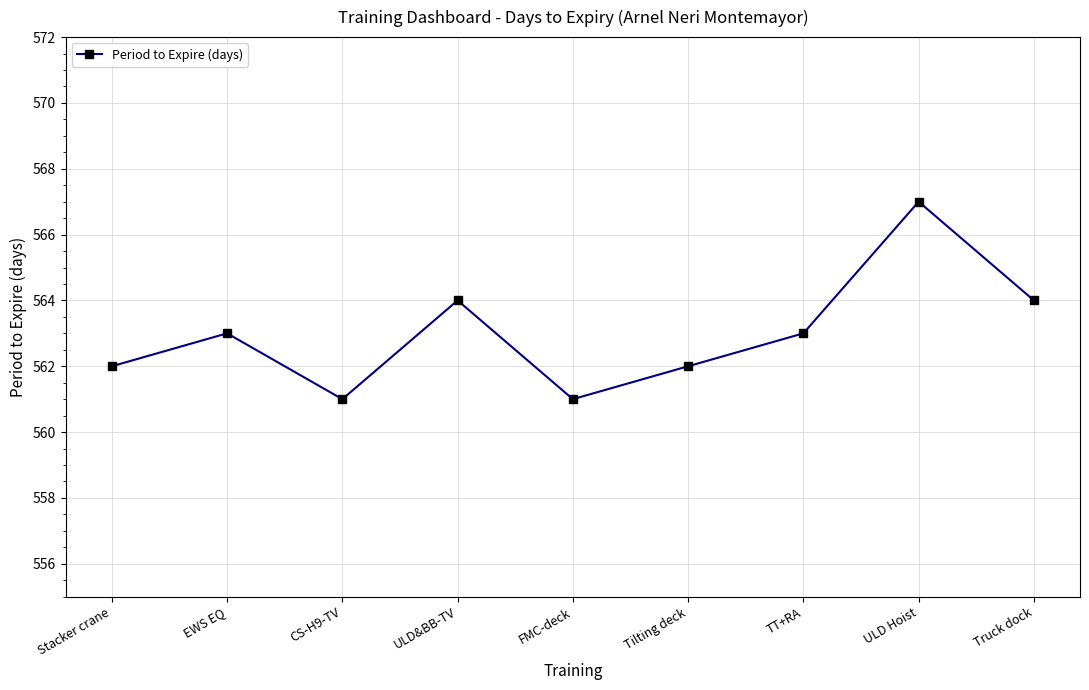

Which category has the highest value across all series?

ULD Hoist